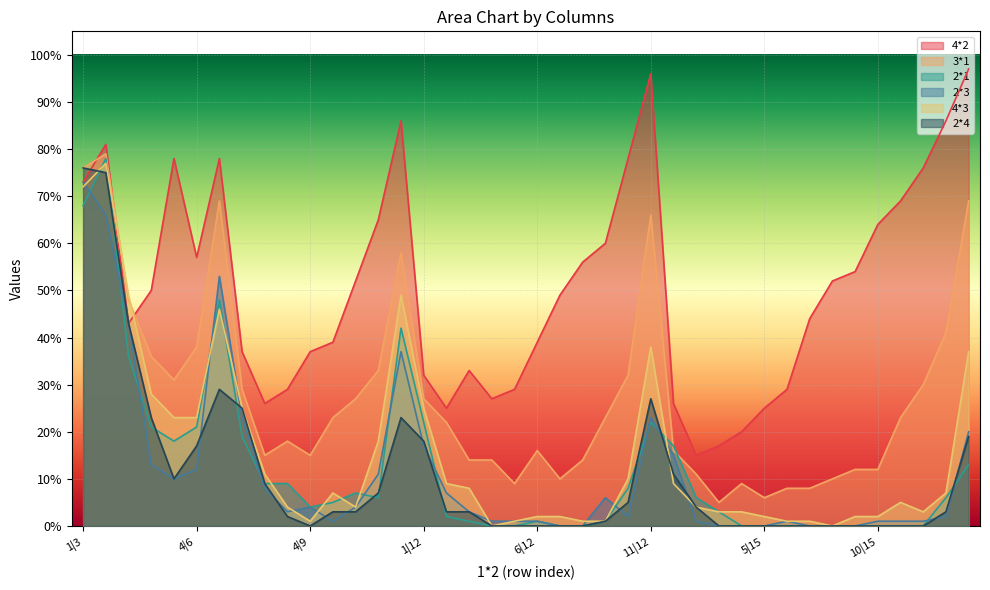

What is the difference between the second highest and second lowest values in the 4*2 series?

79